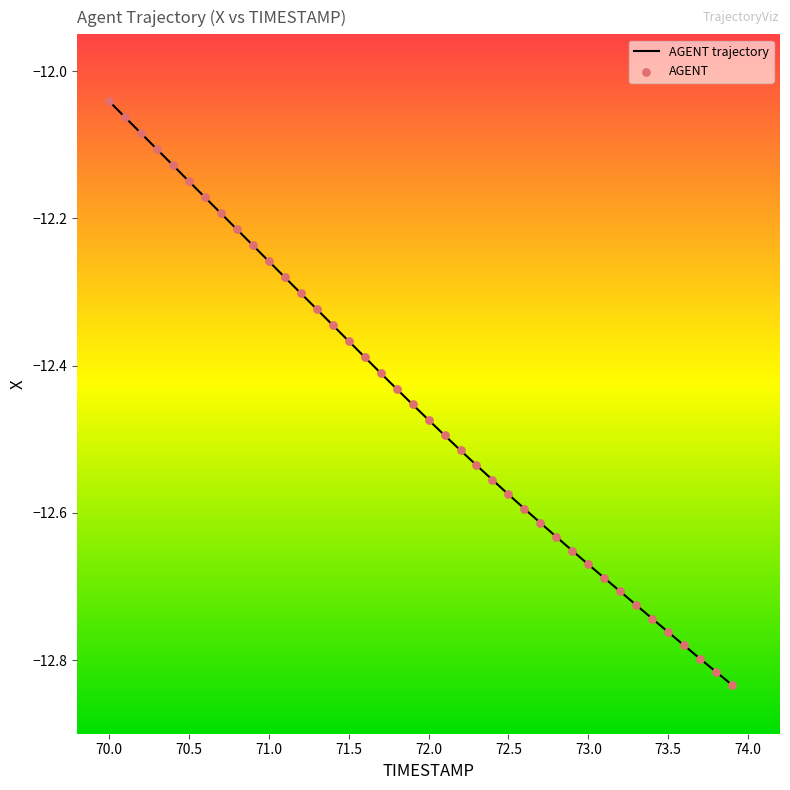

How many lines are shown in the chart?

1